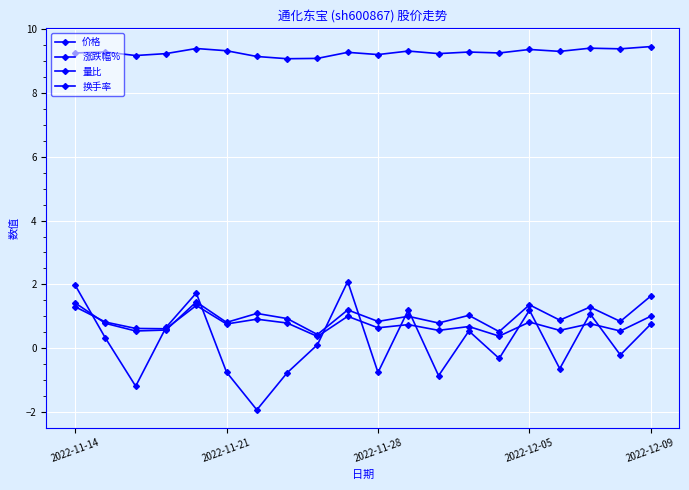

Does the chart have visible grid lines?

Yes